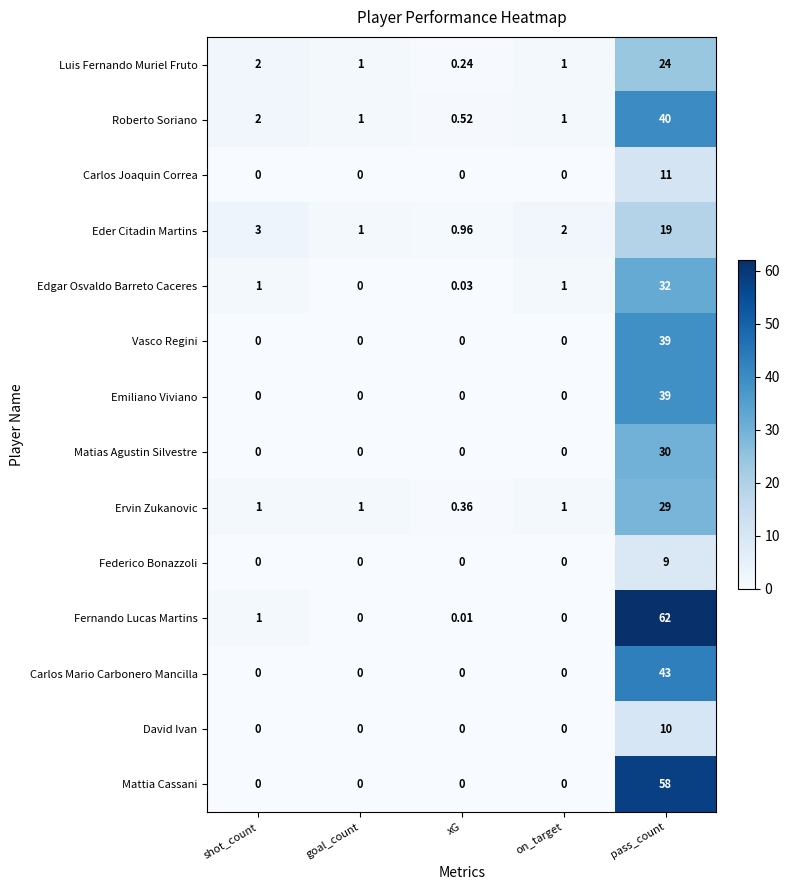

Where is Eder Citadin Martins nearest to the value 9?

shot_count